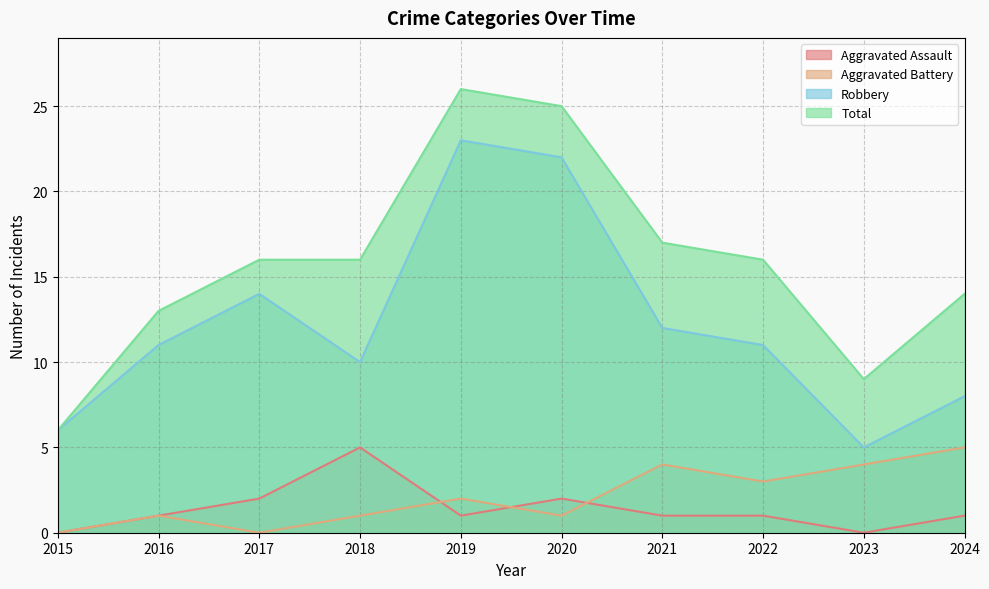

Which label corresponds to the largest value in the chart?

2019